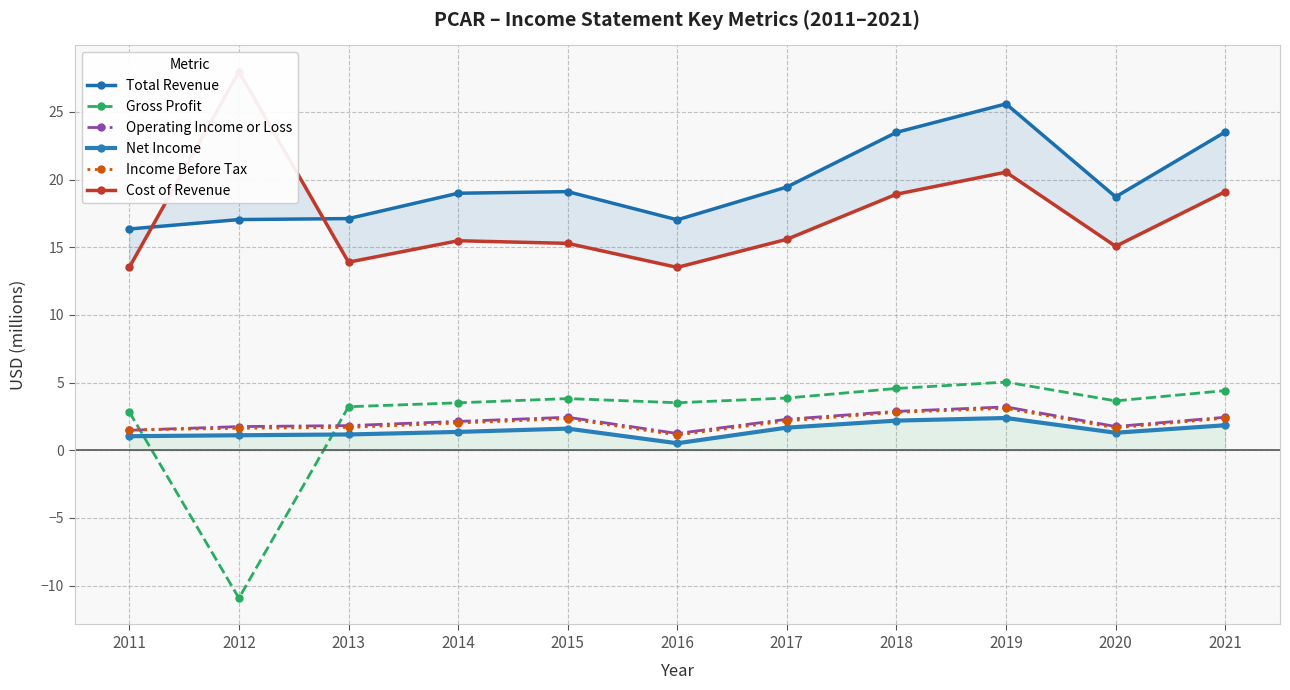

Rank the series at 2016 from lowest to highest value.

Net Income, Income Before Tax, Operating Income or Loss, Gross Profit, Cost of Revenue, Total Revenue